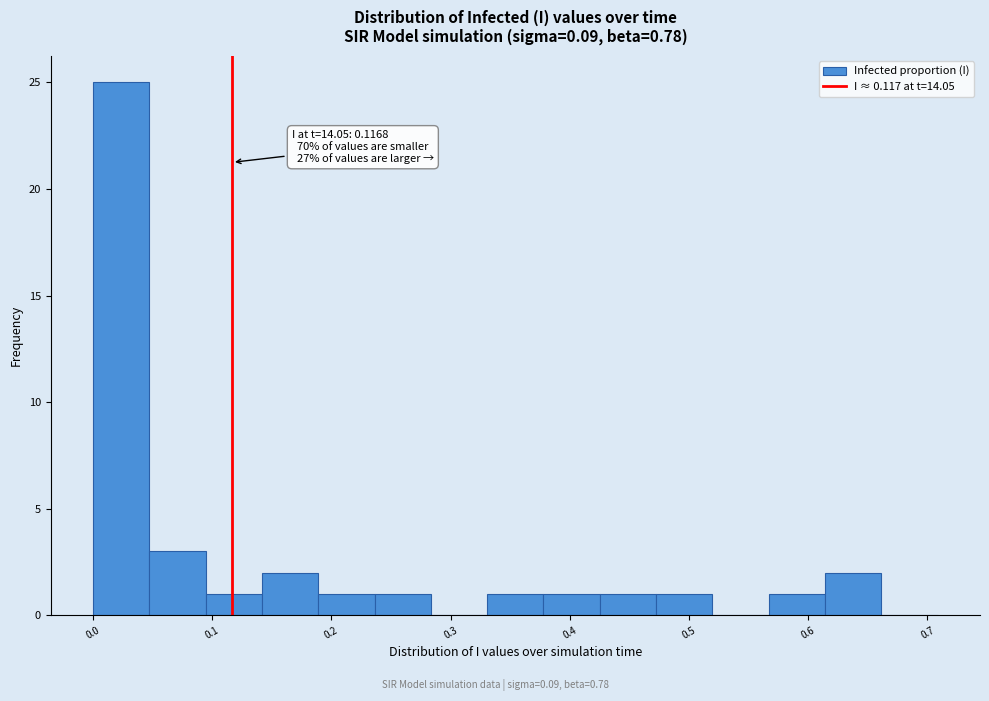

Over which range of the x-axis is the bar tallest?

0.00 to 0.05